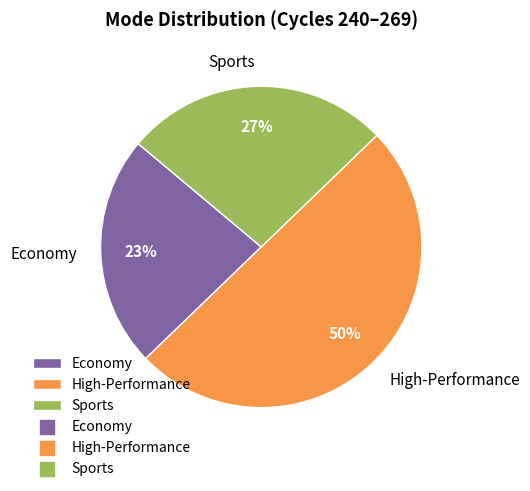

How many slices are in this pie chart?

3